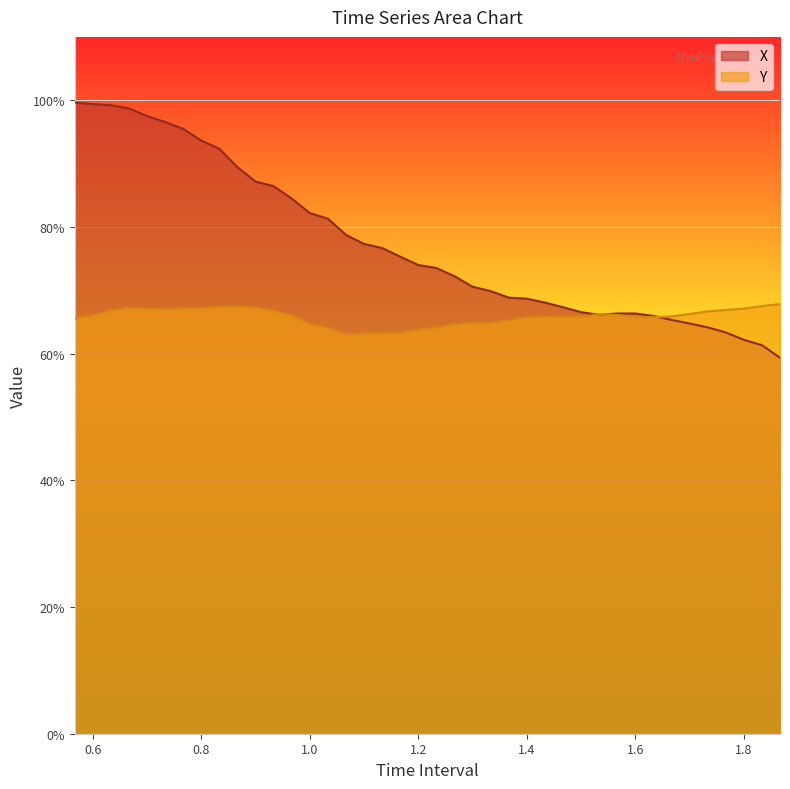

At which category is the sum across all series the highest?

0.6333333333333333